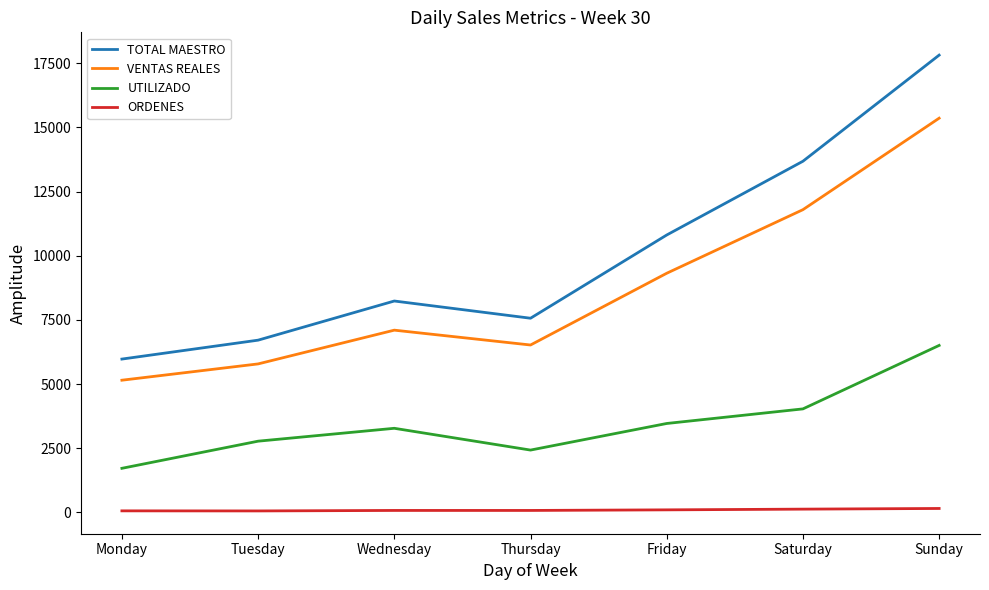

The ORDENES series shows 96.0 at Friday. True or false?

True